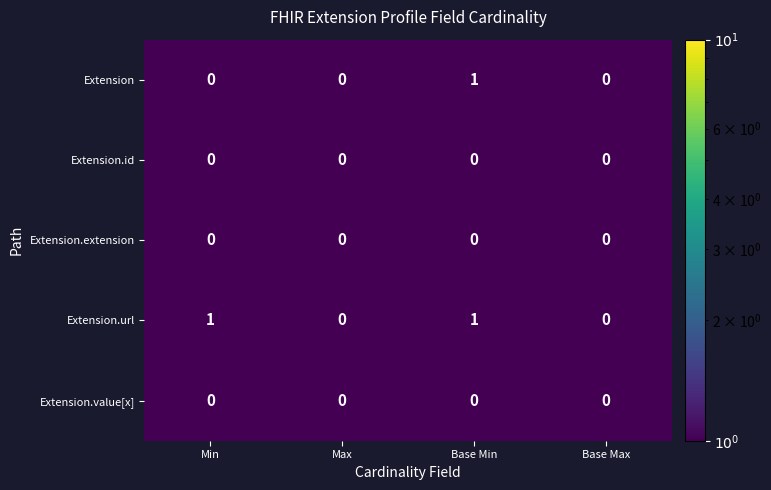

Reading left to right, extract all data points from this chart.

Extension: Min=0	Max=0	Base Min=1	Base Max=0
Extension.id: Min=0	Max=0	Base Min=0	Base Max=0
Extension.extension: Min=0	Max=0	Base Min=0	Base Max=0
Extension.url: Min=1	Max=0	Base Min=1	Base Max=0
Extension.value[x]: Min=0	Max=0	Base Min=0	Base Max=0